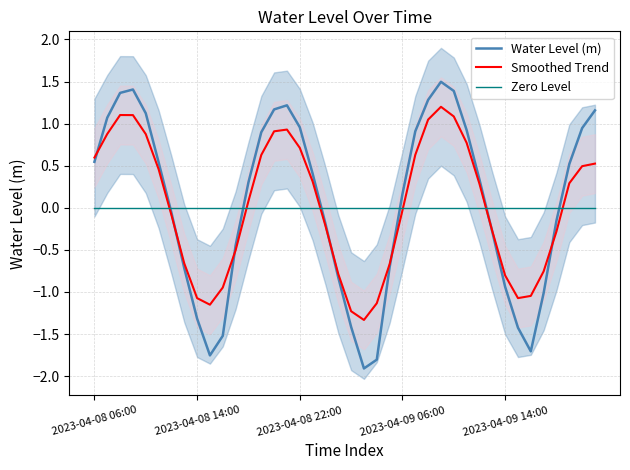

Between 37 and 36, which is larger?

37